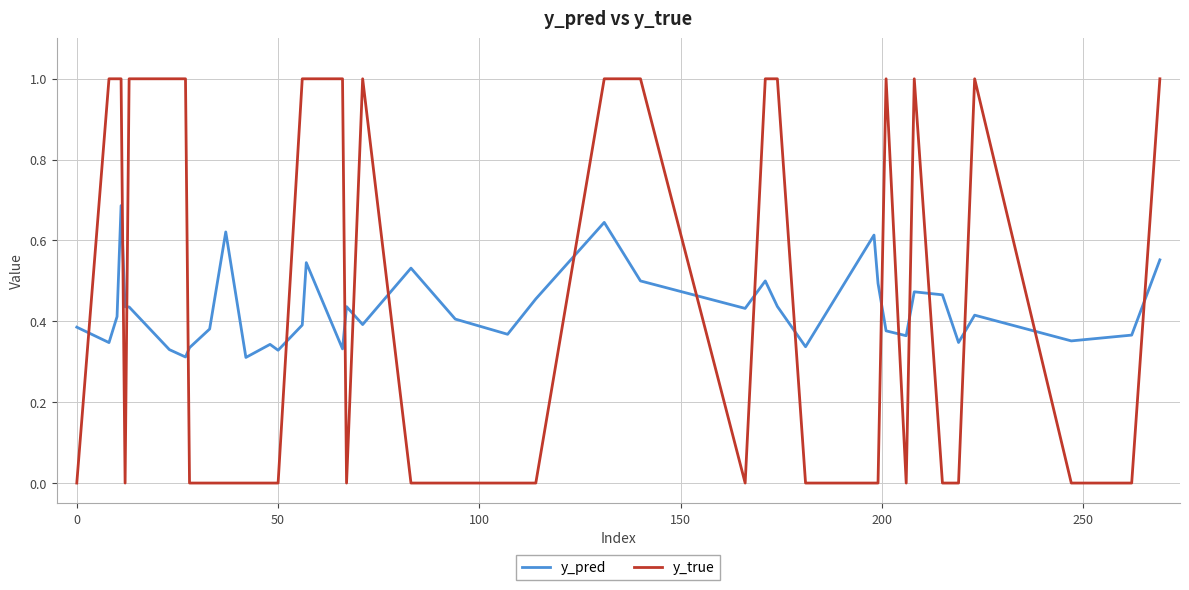

Which series has the widest spread of values?

y_true